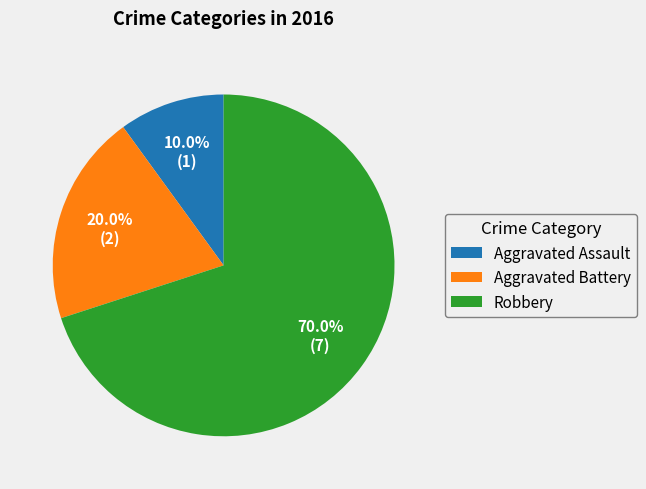

Which slice is the largest?

Robbery